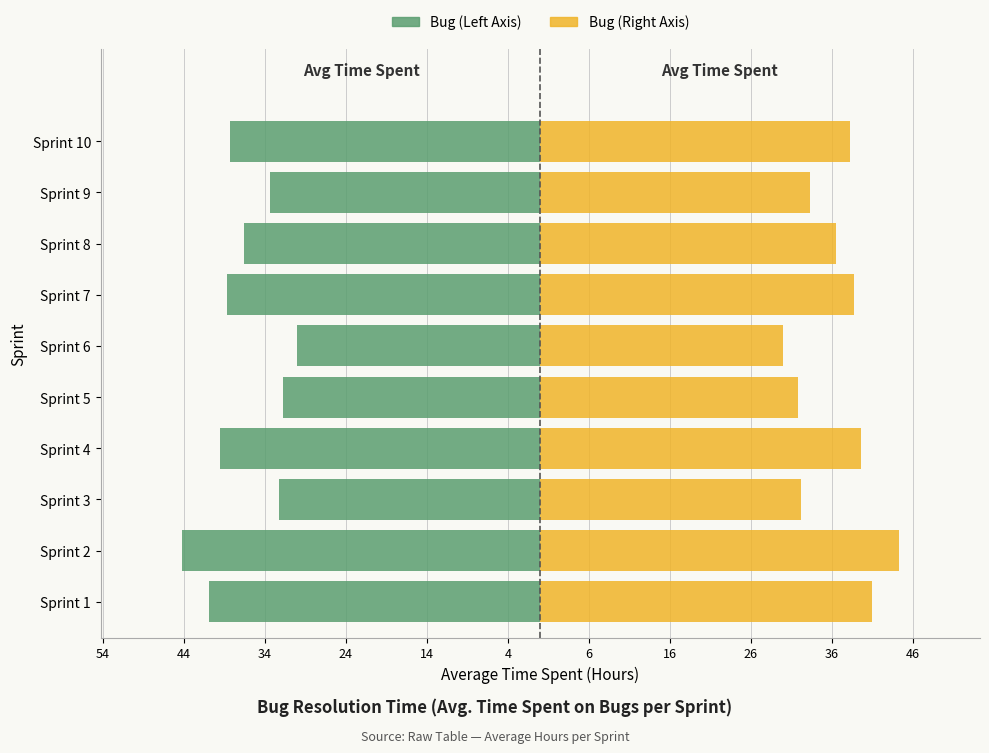

What is the average value of the Avg Hours (Right) series?

36.6